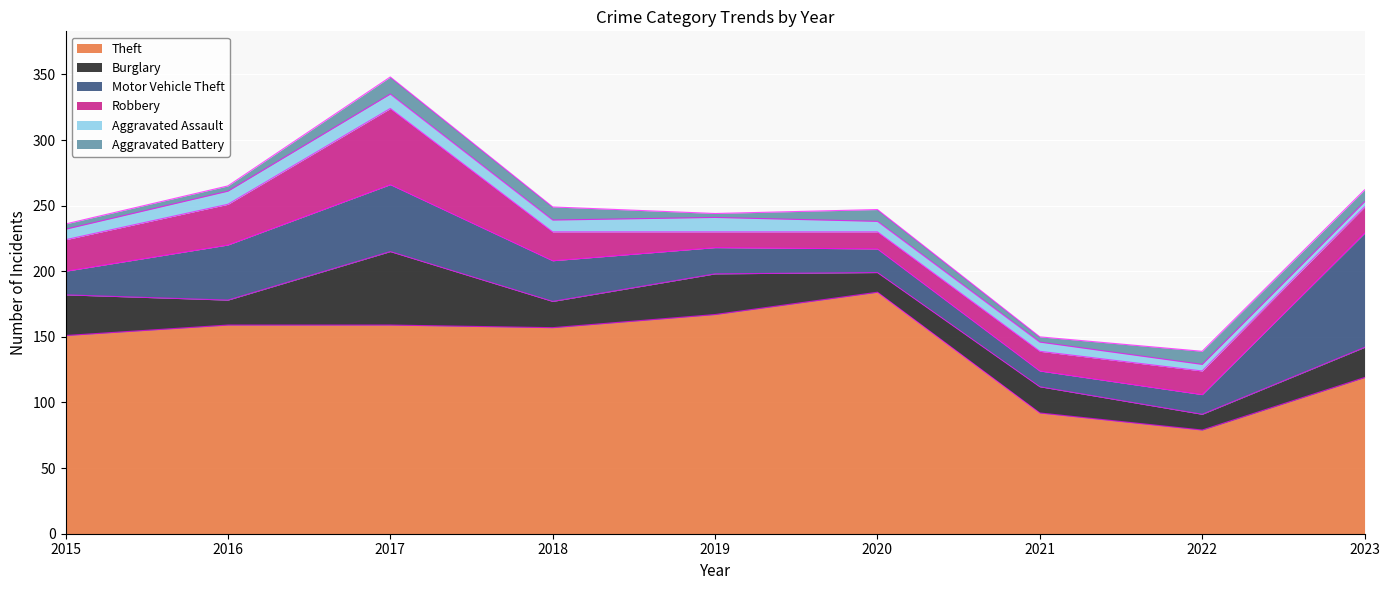

What is the sum of all Aggravated Battery values?

66